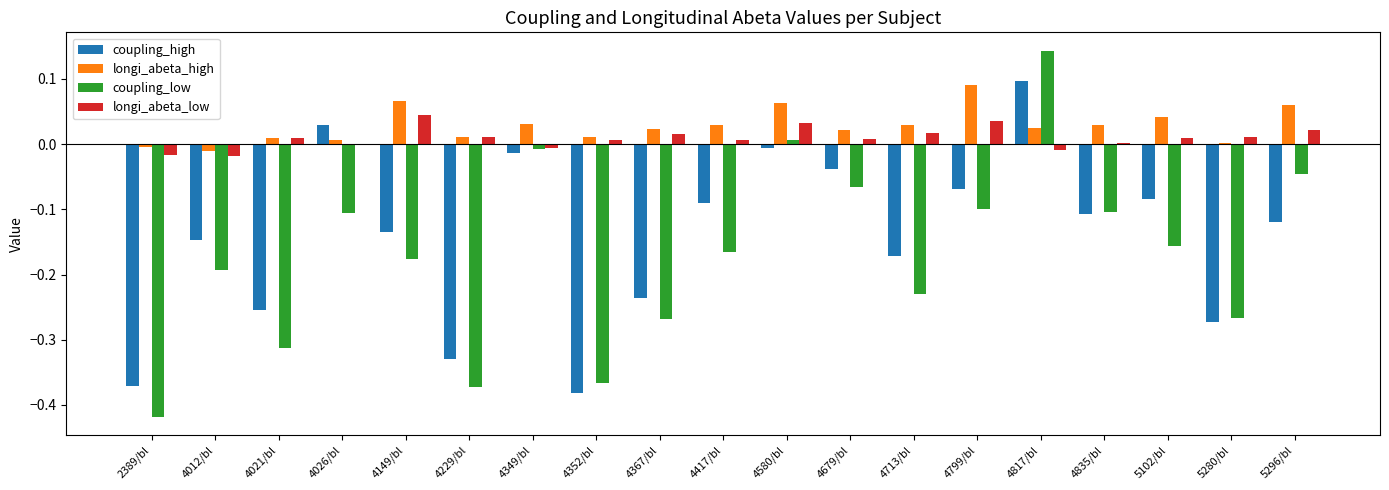

How many groups of bars are there?

19